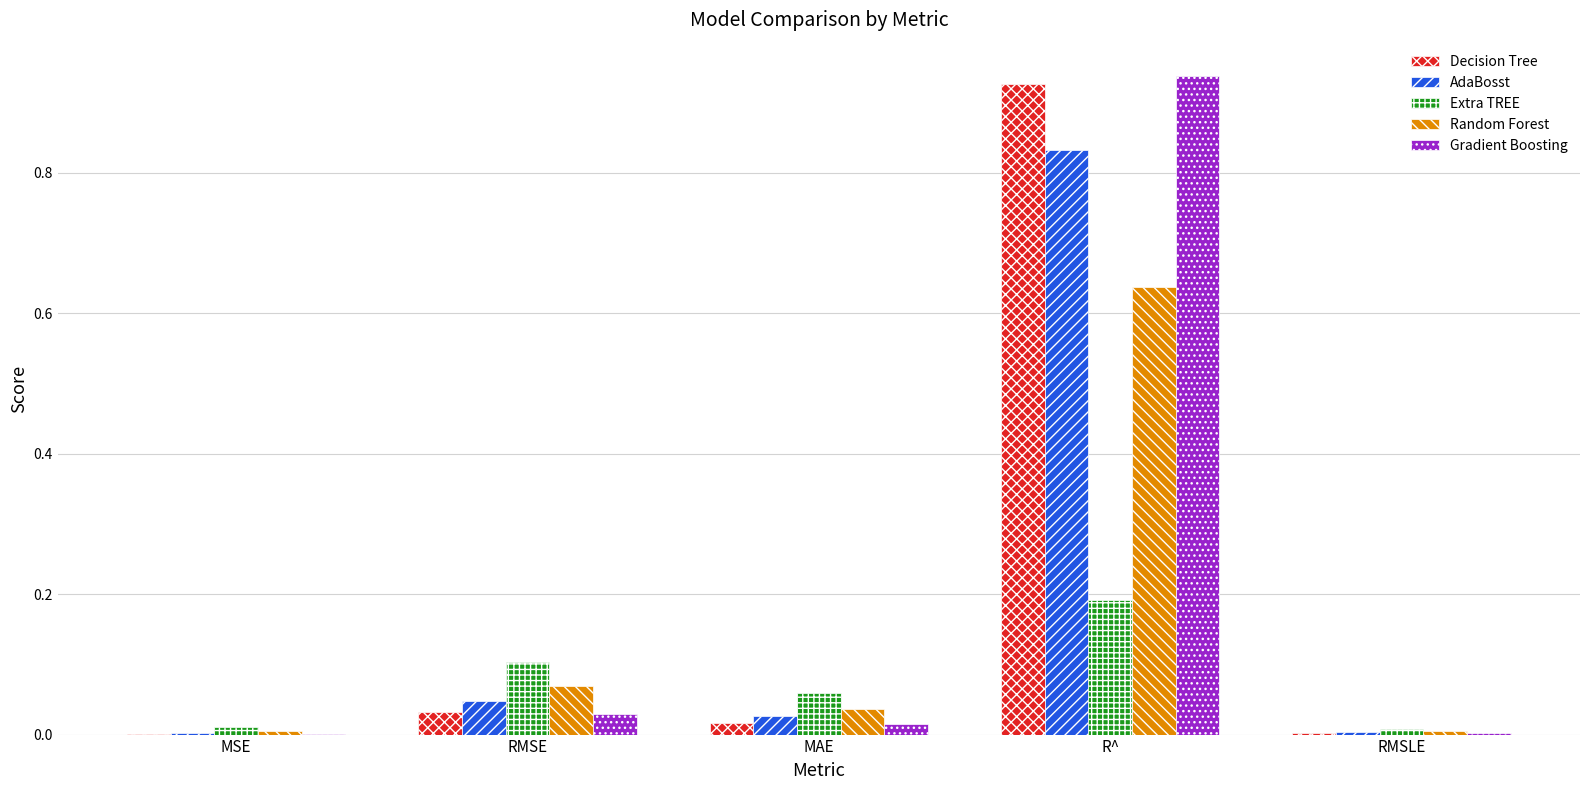

Which category has the highest value across all series?

R^